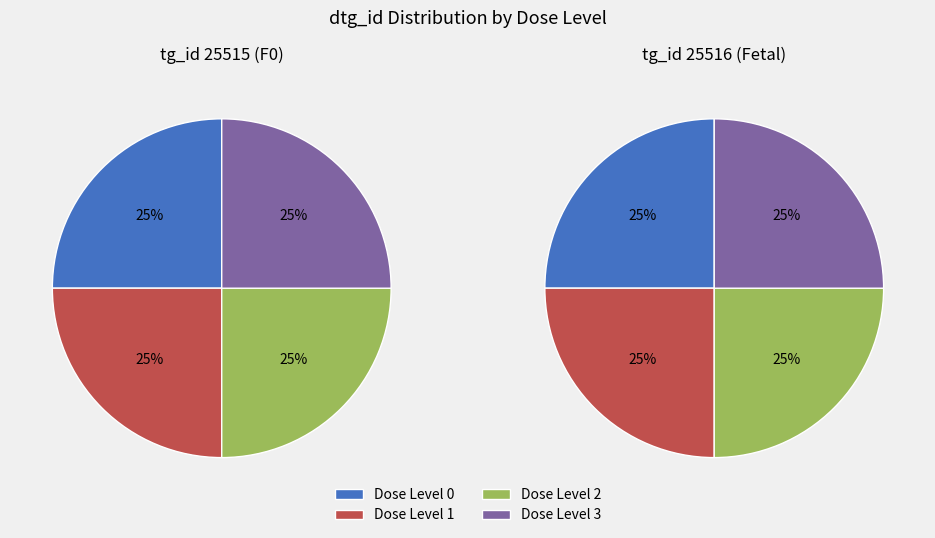

Count the number of slices in the pie.

8